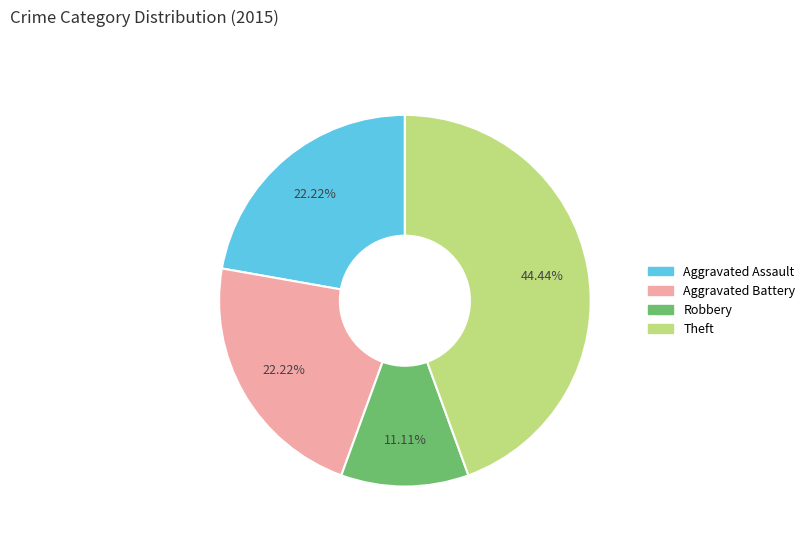

Is there a majority slice in this chart?

No